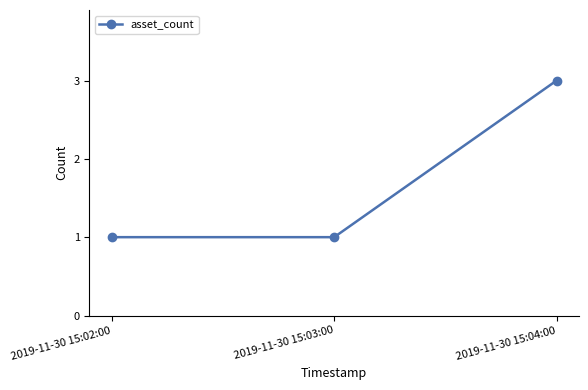

Approximately how many times larger is the value at 2019-11-30 15:03:00 compared to 2019-11-30 15:02:00?

1.0